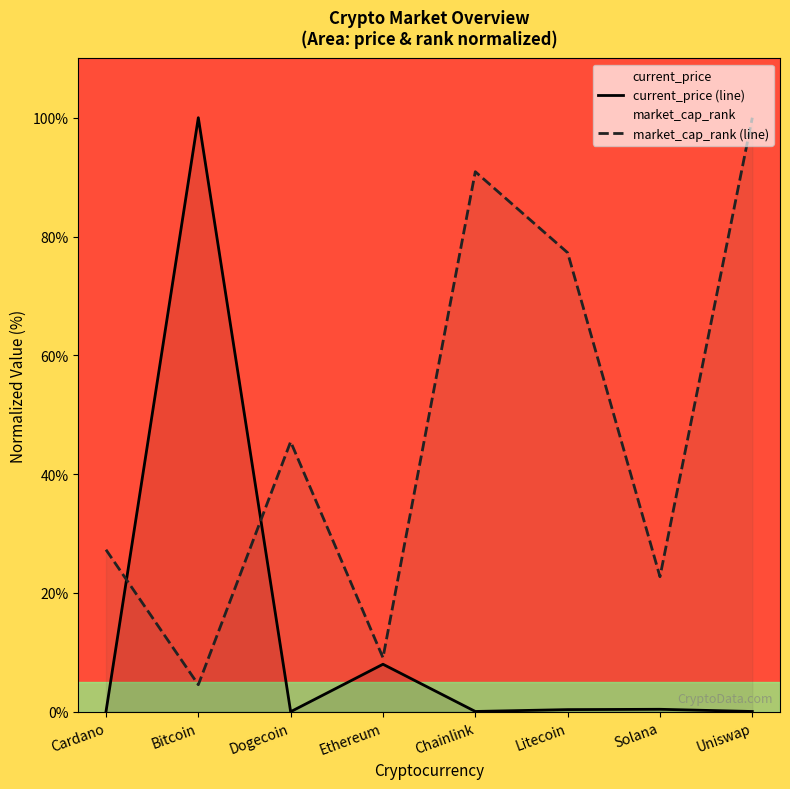

What position from the left is Solana?

7